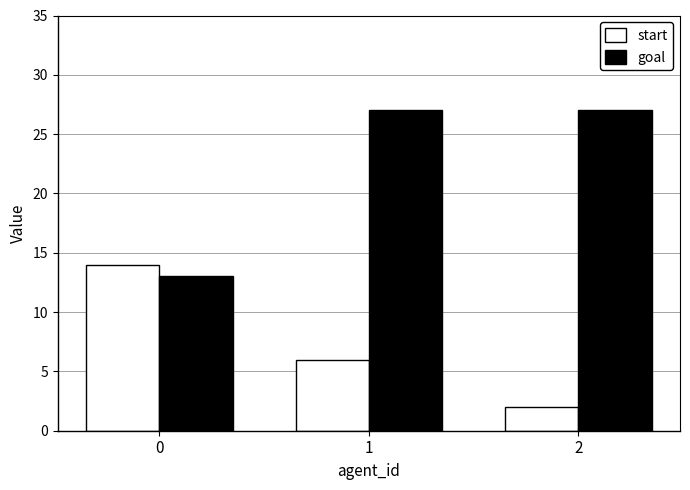

Rank the series by their average value, from highest to lowest.

goal, start